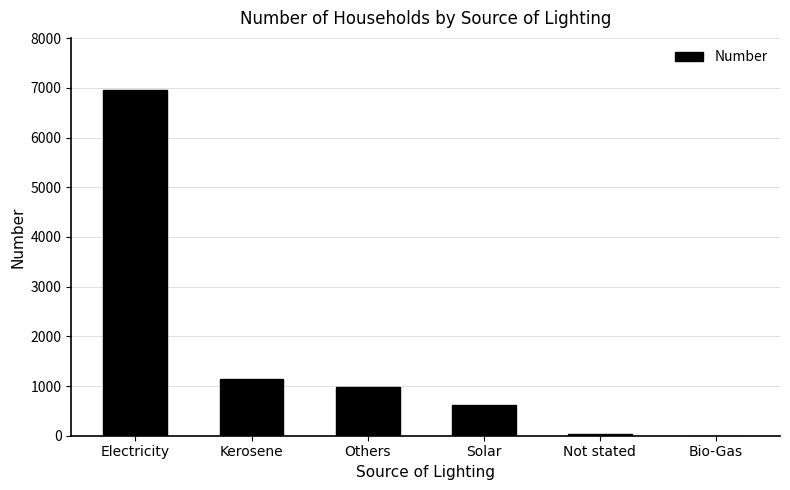

The value at Kerosene is 1148. True or false?

True